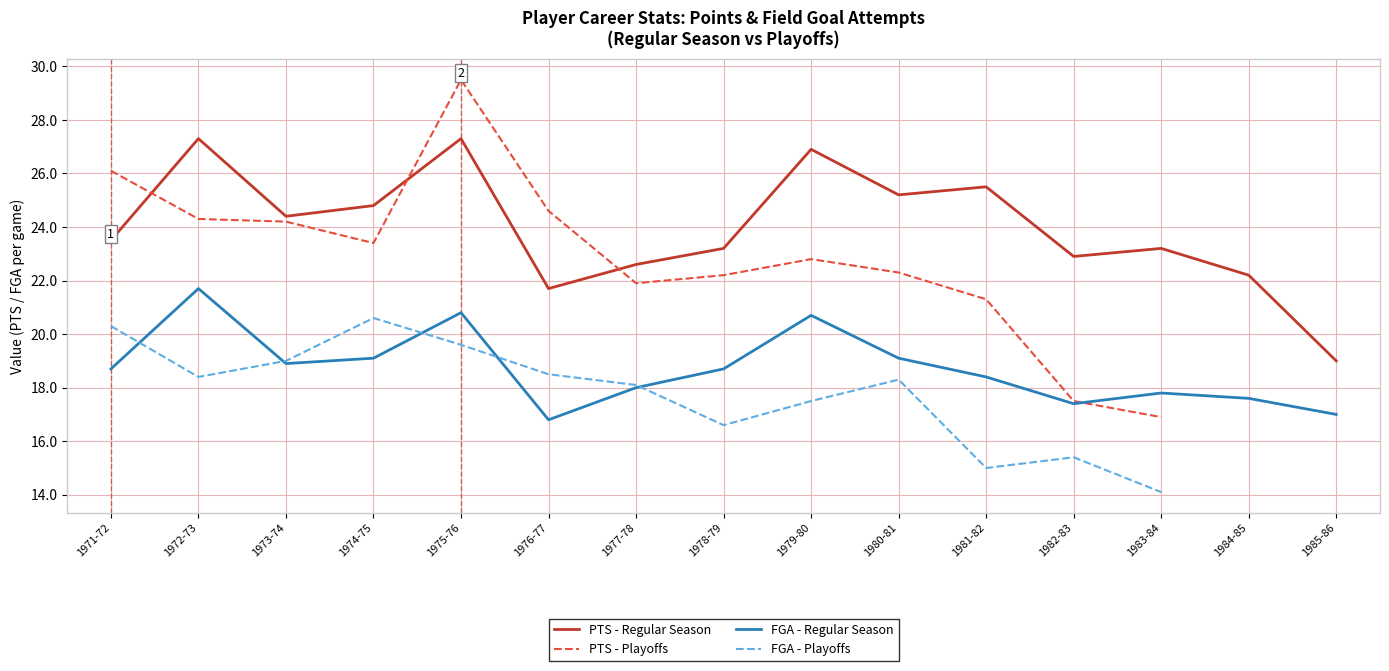

Where is PTS - Regular Season nearest to the value 23?

1982-83